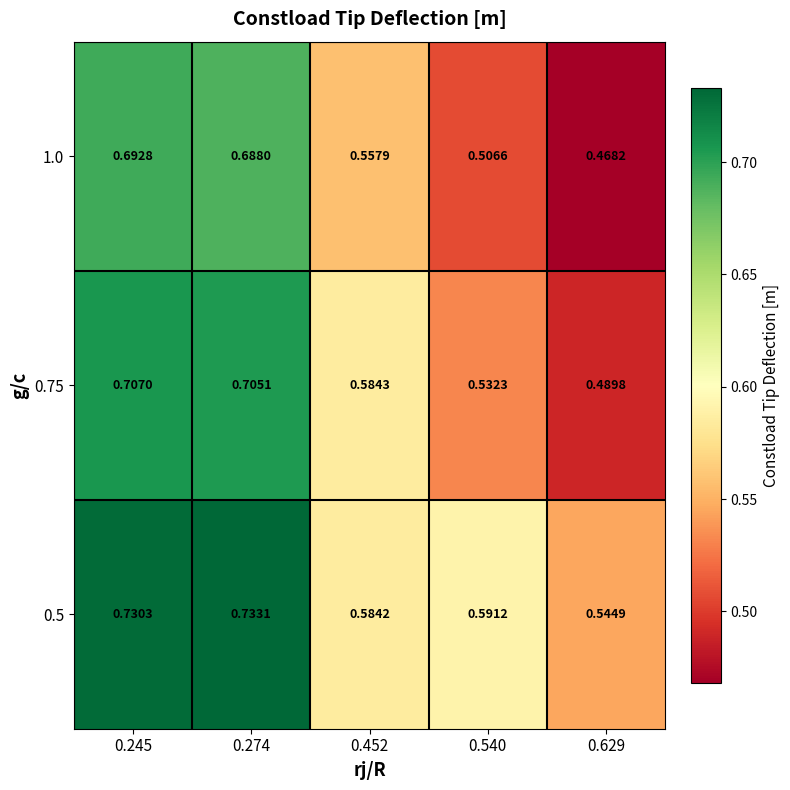

Is the value of 0.75 at 0.274 greater than the value of 0.5 at 0.274?

No